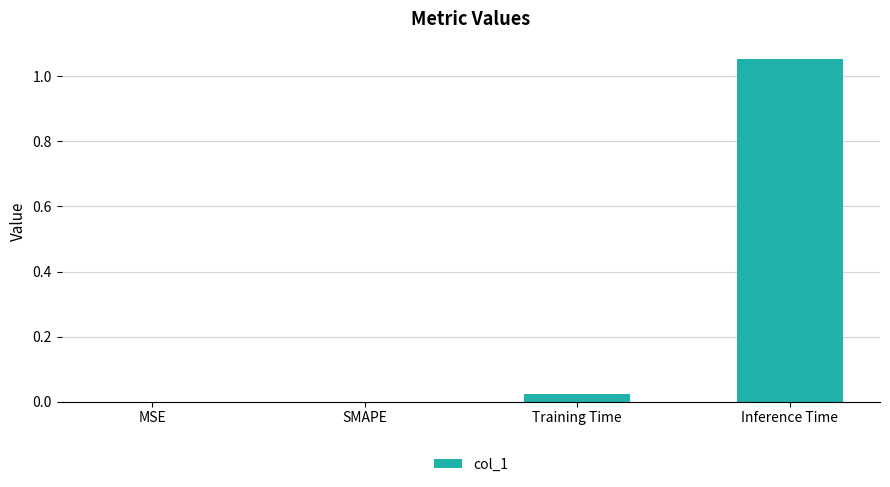

How many data points does each series have?

4